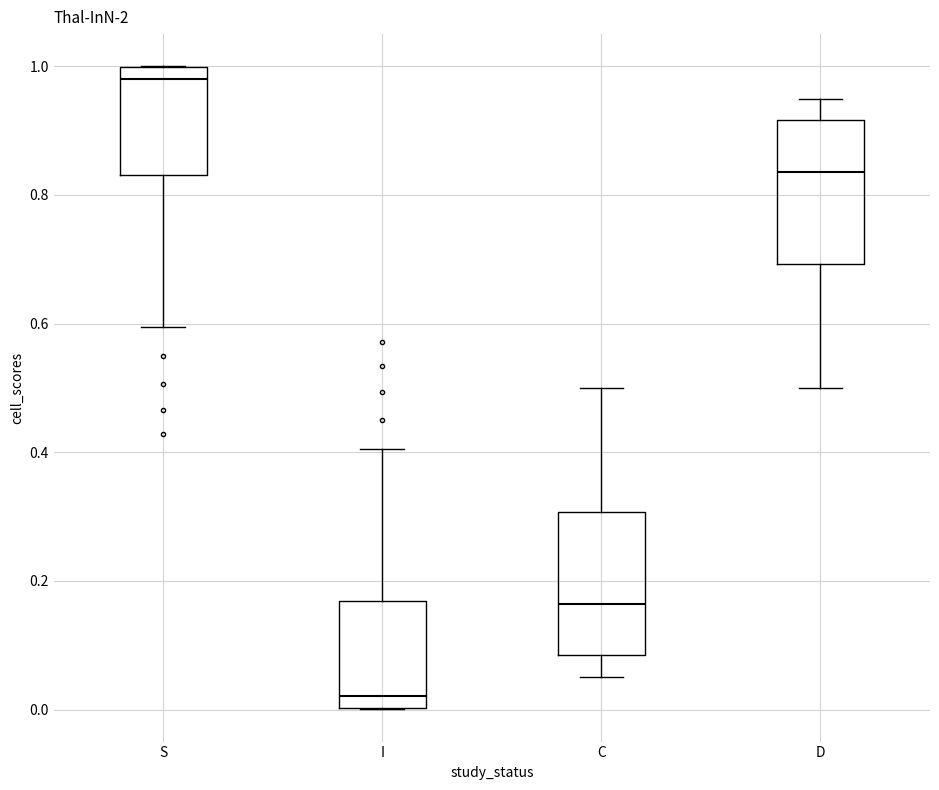

Reading left to right, transcribe this box plot: for each box, give where its median line is, the range the box spans, and where its two whiskers end, as read against the y-axis. The values are not printed on the chart, so give them approximately, as read against the axis.

S: median 0.98, box 0.84 to 1.00, whiskers 0.60 to 1.00
I: median 0.02, box 0.00 to 0.16, whiskers 0.00 to 0.40
C: median 0.16, box 0.08 to 0.30, whiskers 0.06 to 0.50
D: median 0.84, box 0.70 to 0.92, whiskers 0.50 to 0.94